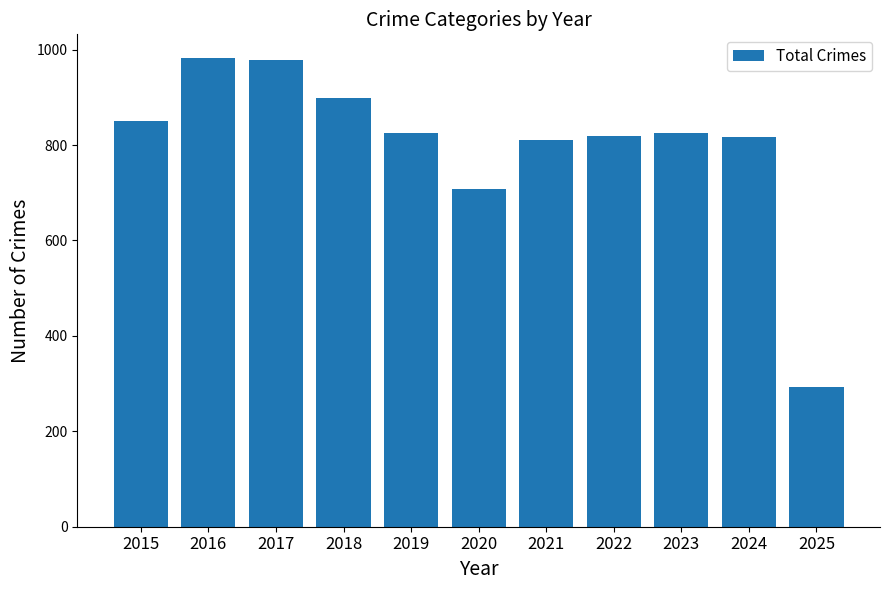

Where is the data nearest to the value 638?

2020